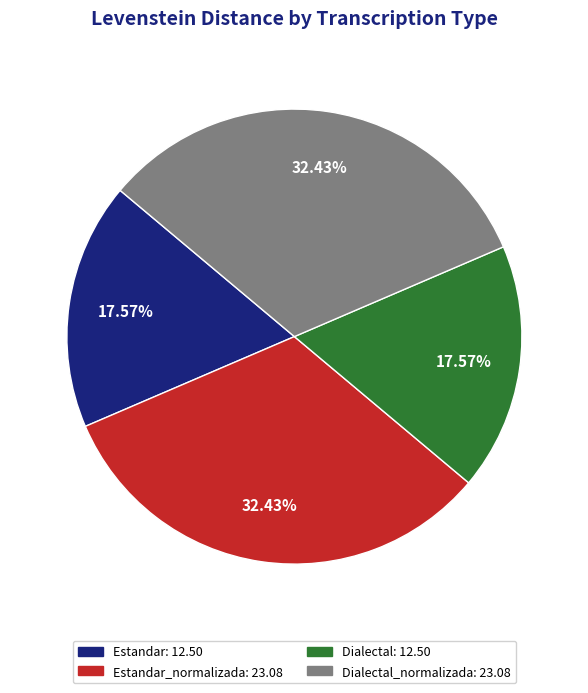

Is there a majority slice in this chart?

No